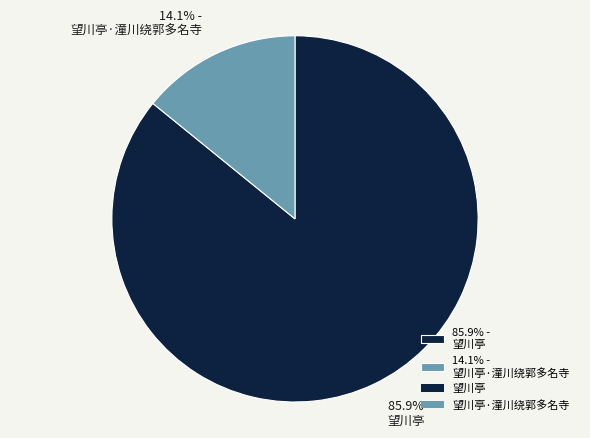

Combined, what portion of the pie is 85.9% - 望川亭 and 14.1% - 望川亭·潼川绕郭多名寺?

100.0%